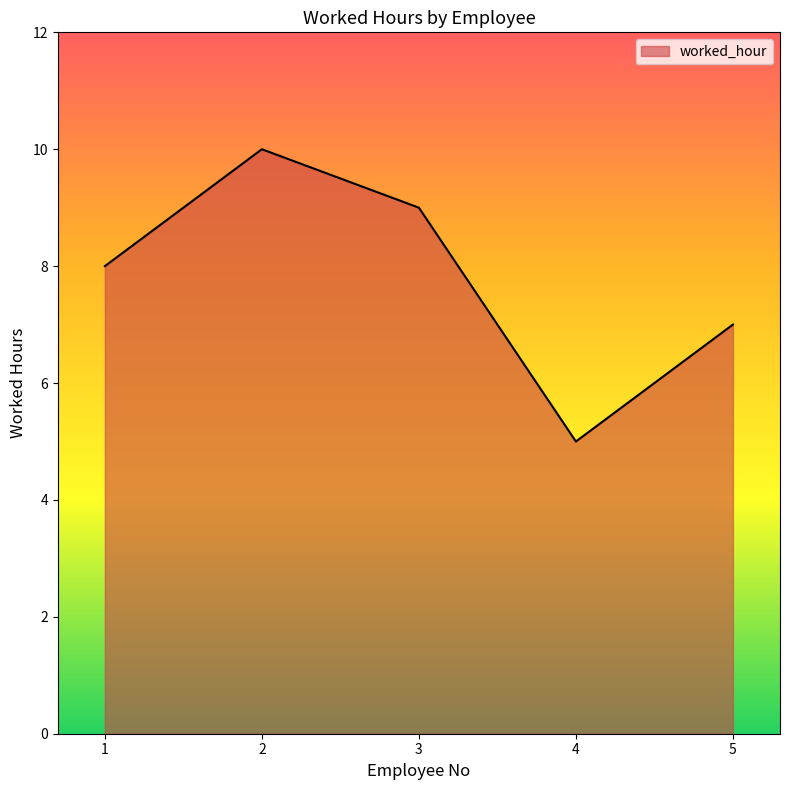

What is the minimum value shown in the chart?

5